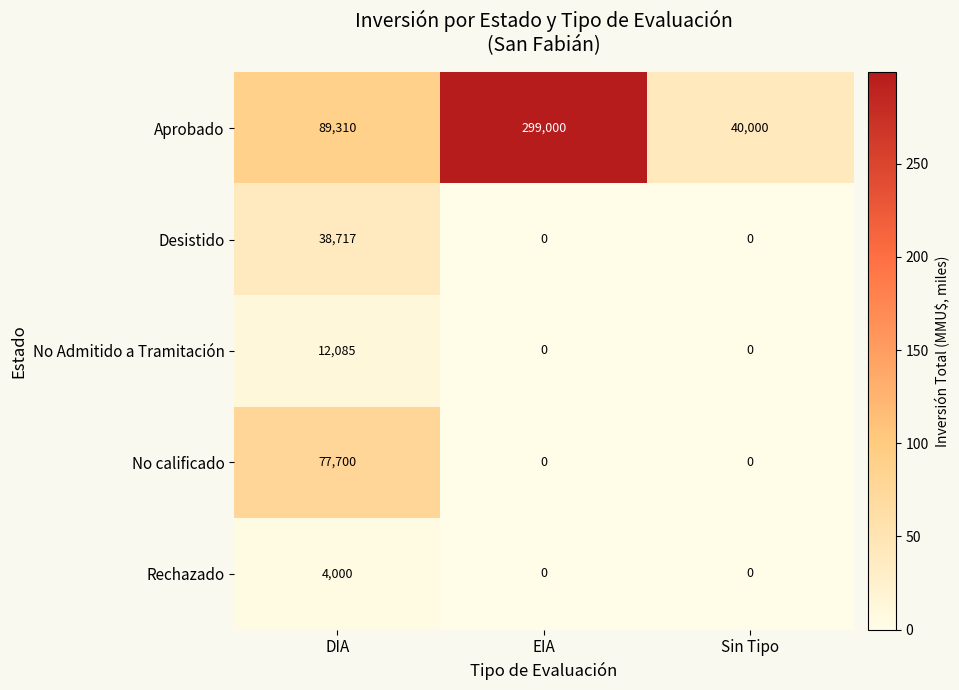

True or false: Rechazado has a value of -2258 at EIA.

False